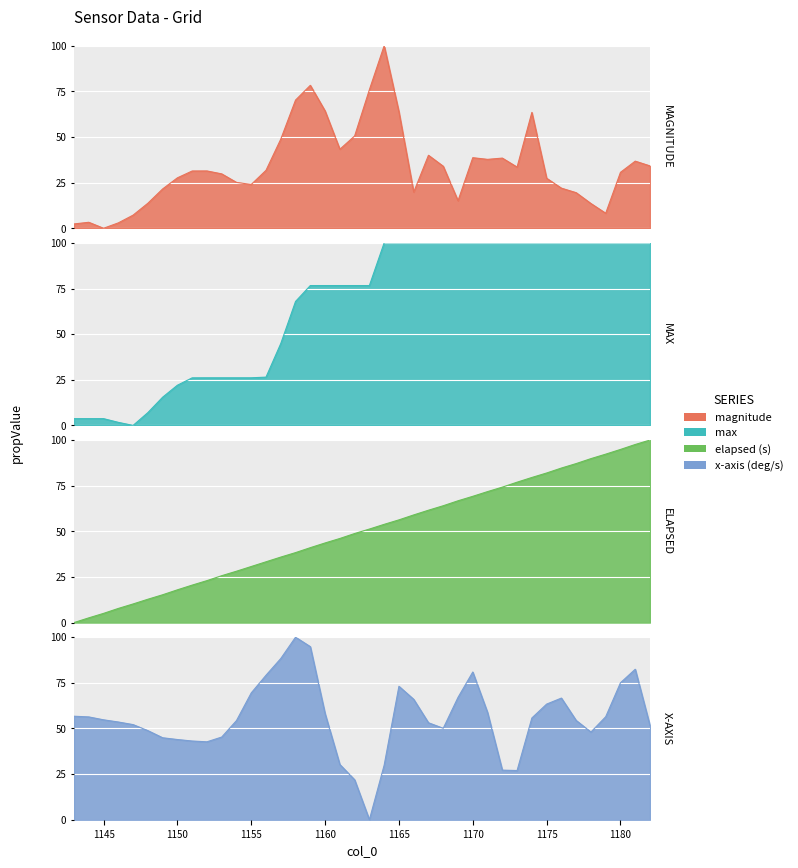

What is the highest value of the x-axis series?

100.0